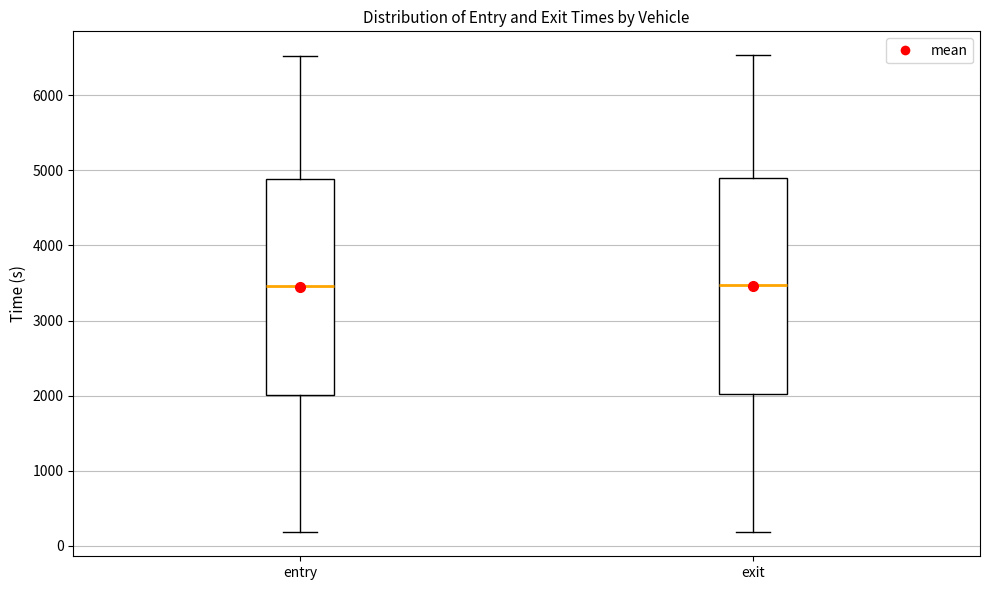

Reading left to right, transcribe this box plot: for each box, give where its median line is, the range the box spans, and where its two whiskers end, as read against the y-axis. The values are not printed on the chart, so give them approximately, as read against the axis.

entry: median 3500, box 2000 to 4900, whiskers 200 to 6500
exit: median 3500, box 2000 to 4900, whiskers 200 to 6500